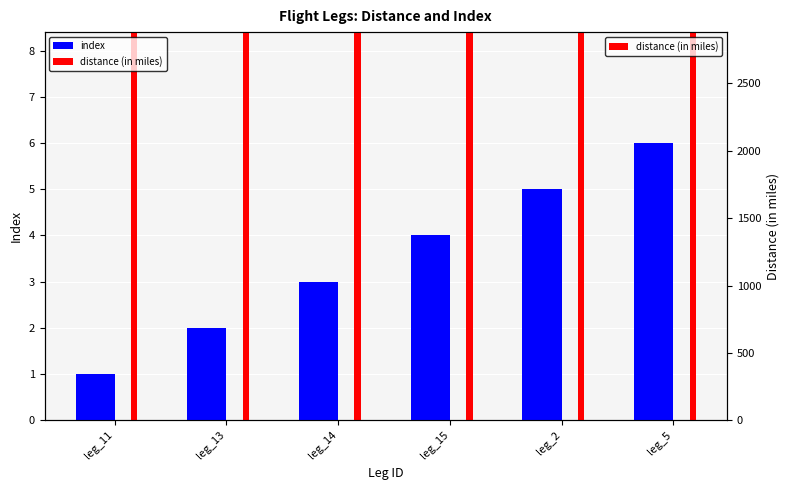

What is the greatest value displayed?

2400